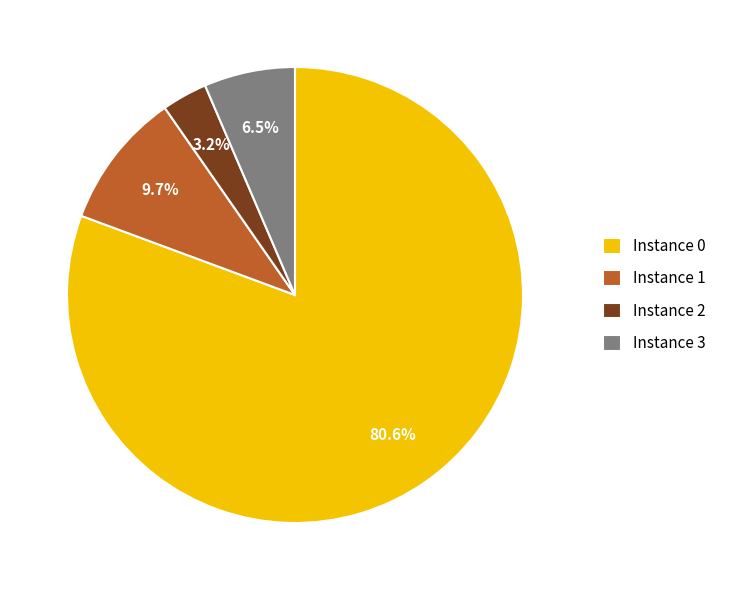

Is there any slice that represents more than half of the pie?

Yes